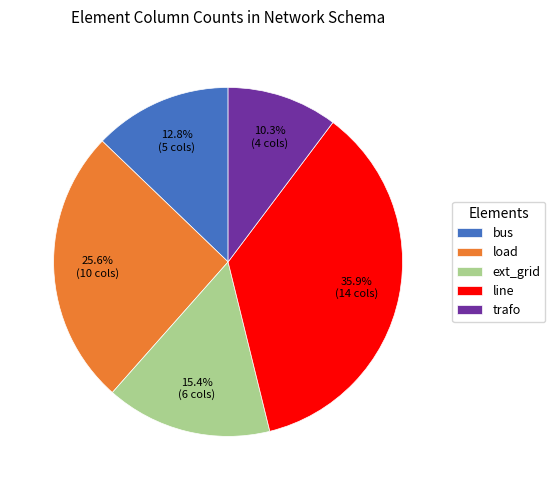

To the nearest percent, what is the difference between the ext_grid and load slice percentages?

10%